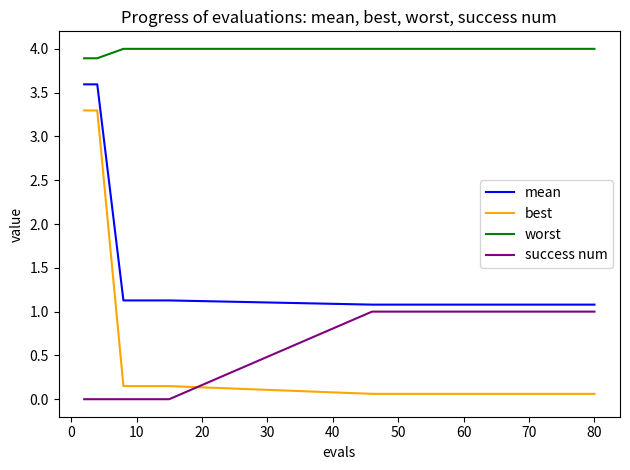

True or false: best and worst cross at least once.

False